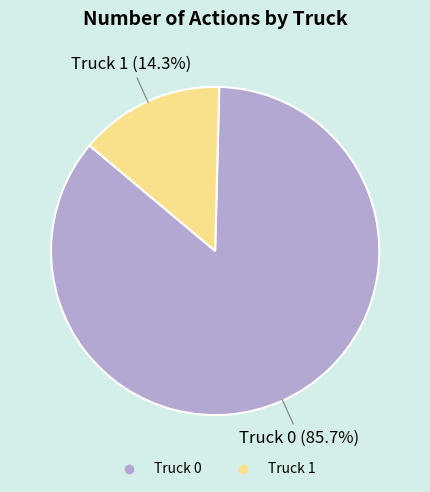

Do Truck 0 and Truck 1 together represent more than half of the pie?

Yes